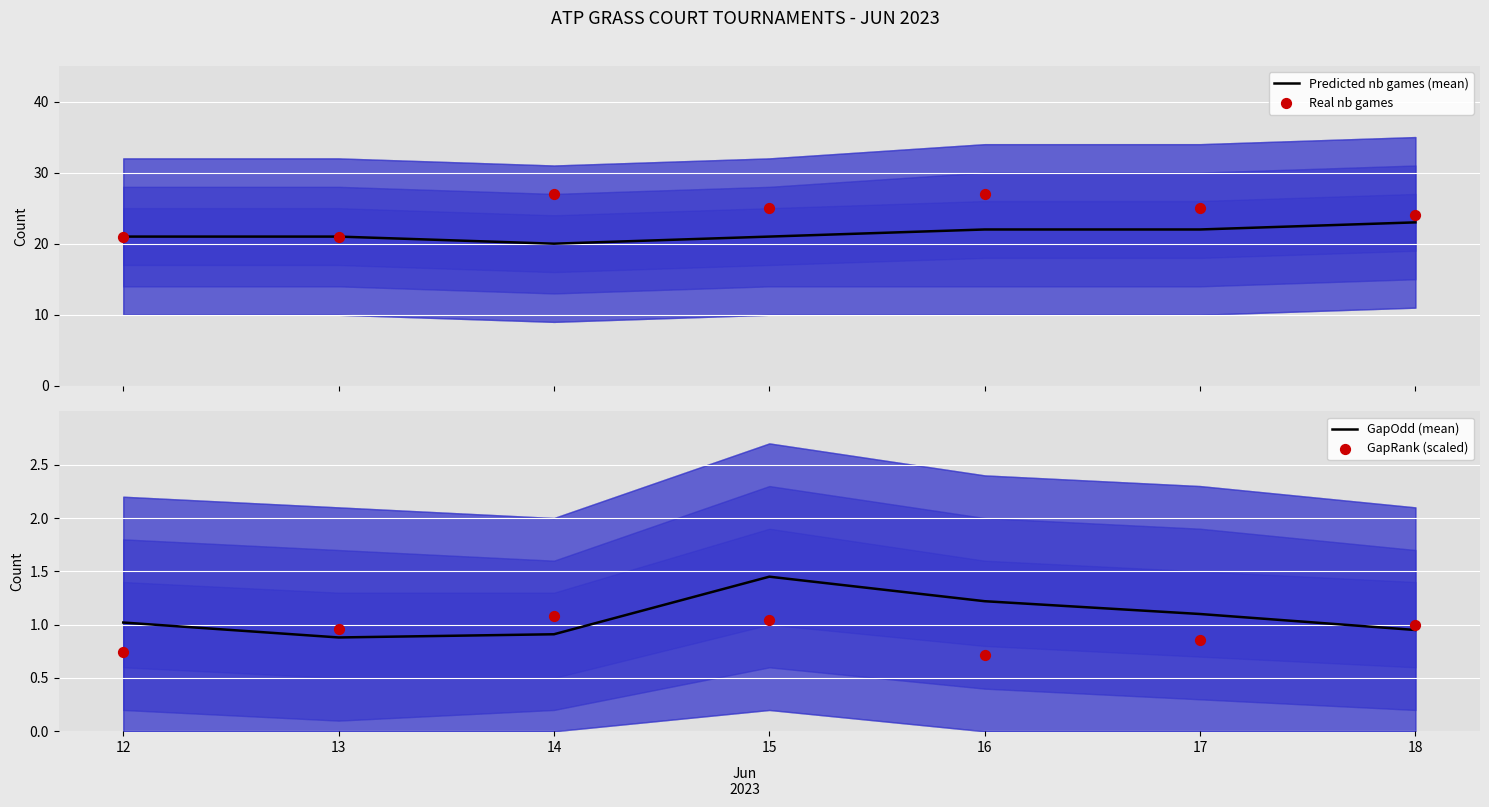

Which series contains the highest Y value?

Real nb games